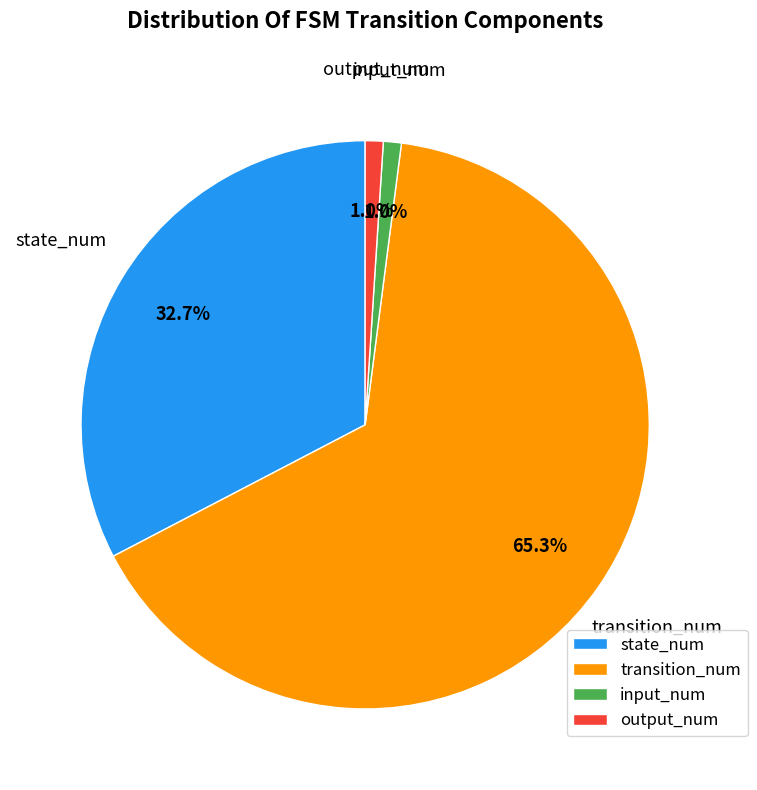

Do state_num and transition_num together represent more than half of the pie?

Yes